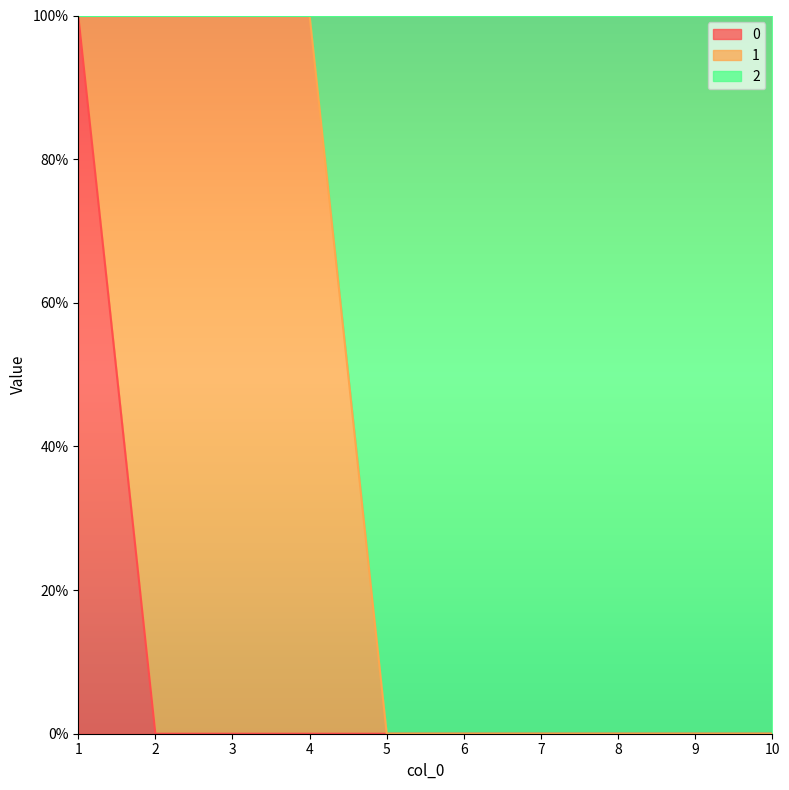

Does the chart display data point markers on the line(s)?

No